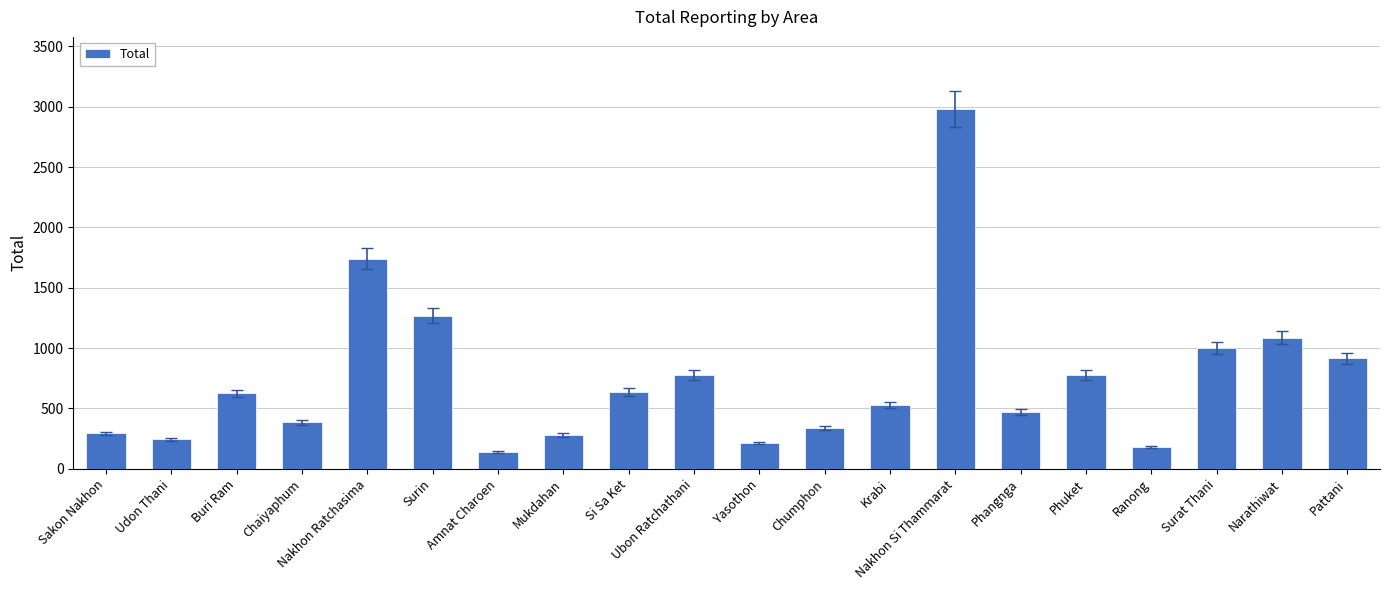

What is the label of the 11th bar from the left?

Yasothon